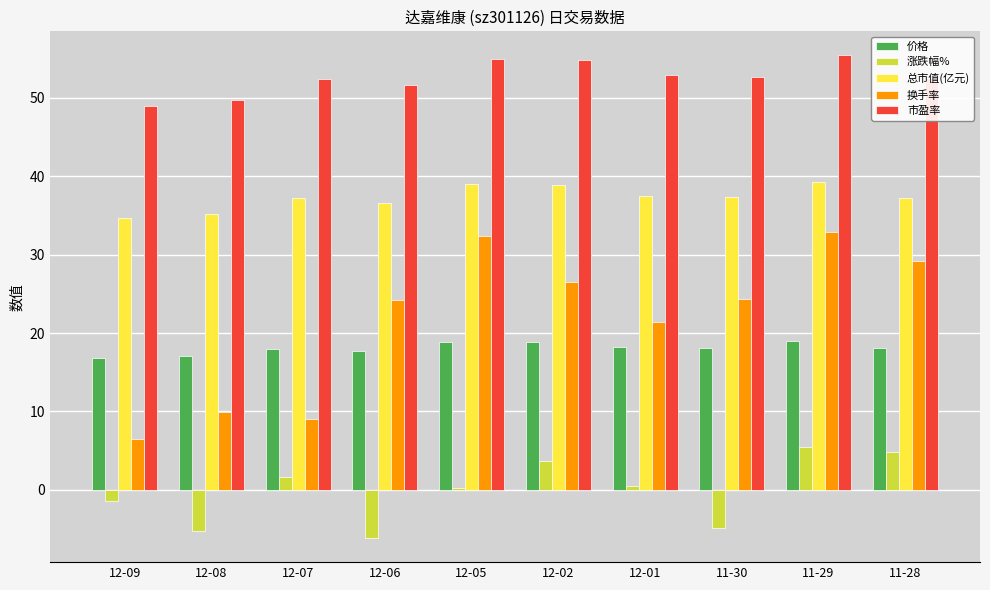

Is it true that 价格 equals 30.1 at 11-29?

False